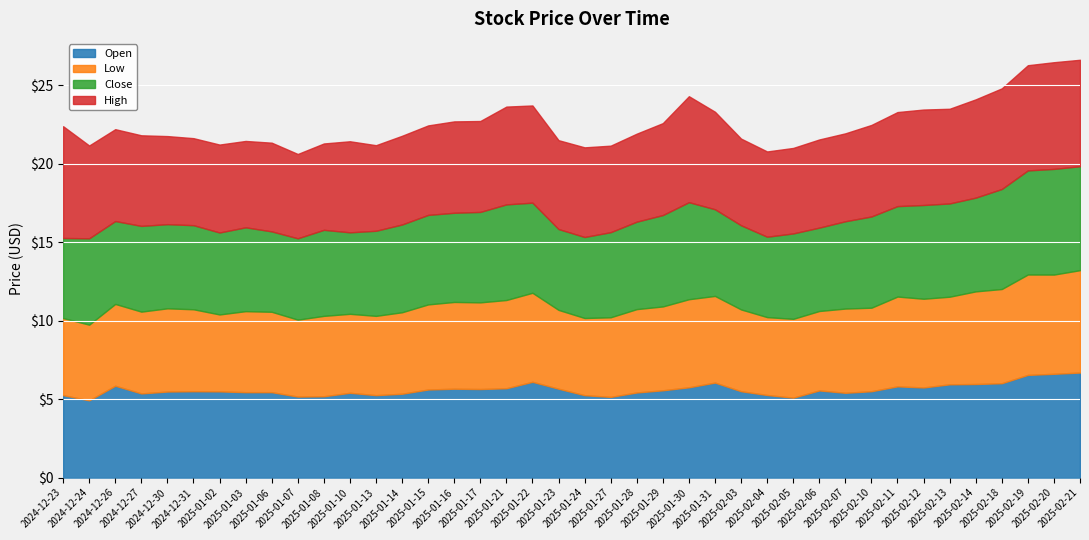

Reading left to right, list all the values displayed in this chart.

Open: 2024-12-23=5.2	2024-12-24=4.9	2024-12-26=5.8	2024-12-27=5.4	2024-12-30=5.5	2024-12-31=5.5	2025-01-02=5.5	2025-01-03=5.4	2025-01-06=5.4	2025-01-07=5.2	2025-01-08=5.2	2025-01-10=5.4	2025-01-13=5.2	2025-01-14=5.3	2025-01-15=5.6	2025-01-16=5.7	2025-01-17=5.6	2025-01-21=5.7	2025-01-22=6.1	2025-01-23=5.7	2025-01-24=5.2	2025-01-27=5.1	2025-01-28=5.4	2025-01-29=5.6	2025-01-30=5.8	2025-01-31=6.0	2025-02-03=5.5	2025-02-04=5.3	2025-02-05=5.1	2025-02-06=5.5	2025-02-07=5.4	2025-02-10=5.5	2025-02-11=5.8	2025-02-12=5.7	2025-02-13=5.9	2025-02-14=6.0	2025-02-18=6.0	2025-02-19=6.5	2025-02-20=6.6	2025-02-21=6.7
Low: 2024-12-23=4.9	2024-12-24=4.8	2024-12-26=5.2	2024-12-27=5.2	2024-12-30=5.3	2024-12-31=5.2	2025-01-02=4.9	2025-01-03=5.2	2025-01-06=5.1	2025-01-07=4.9	2025-01-08=5.1	2025-01-10=5.0	2025-01-13=5.0	2025-01-14=5.2	2025-01-15=5.4	2025-01-16=5.5	2025-01-17=5.5	2025-01-21=5.6	2025-01-22=5.7	2025-01-23=5.0	2025-01-24=4.9	2025-01-27=5.1	2025-01-28=5.3	2025-01-29=5.3	2025-01-30=5.6	2025-01-31=5.5	2025-02-03=5.2	2025-02-04=5.0	2025-02-05=5.0	2025-02-06=5.1	2025-02-07=5.4	2025-02-10=5.3	2025-02-11=5.7	2025-02-12=5.7	2025-02-13=5.6	2025-02-14=5.9	2025-02-18=6.0	2025-02-19=6.4	2025-02-20=6.3	2025-02-21=6.5
Close: 2024-12-23=5.1	2024-12-24=5.5	2024-12-26=5.3	2024-12-27=5.5	2024-12-30=5.4	2024-12-31=5.4	2025-01-02=5.2	2025-01-03=5.3	2025-01-06=5.1	2025-01-07=5.2	2025-01-08=5.5	2025-01-10=5.2	2025-01-13=5.4	2025-01-14=5.6	2025-01-15=5.7	2025-01-16=5.7	2025-01-17=5.8	2025-01-21=6.1	2025-01-22=5.7	2025-01-23=5.2	2025-01-24=5.2	2025-01-27=5.4	2025-01-28=5.6	2025-01-29=5.8	2025-01-30=6.2	2025-01-31=5.5	2025-02-03=5.4	2025-02-04=5.1	2025-02-05=5.4	2025-02-06=5.3	2025-02-07=5.6	2025-02-10=5.8	2025-02-11=5.8	2025-02-12=6.0	2025-02-13=5.9	2025-02-14=6.0	2025-02-18=6.4	2025-02-19=6.6	2025-02-20=6.7	2025-02-21=6.6
High: 2024-12-23=7.1	2024-12-24=5.9	2024-12-26=5.8	2024-12-27=5.8	2024-12-30=5.6	2024-12-31=5.5	2025-01-02=5.6	2025-01-03=5.5	2025-01-06=5.7	2025-01-07=5.4	2025-01-08=5.5	2025-01-10=5.8	2025-01-13=5.5	2025-01-14=5.7	2025-01-15=5.7	2025-01-16=5.8	2025-01-17=5.8	2025-01-21=6.2	2025-01-22=6.2	2025-01-23=5.7	2025-01-24=5.7	2025-01-27=5.5	2025-01-28=5.6	2025-01-29=5.9	2025-01-30=6.8	2025-01-31=6.2	2025-02-03=5.5	2025-02-04=5.4	2025-02-05=5.4	2025-02-06=5.6	2025-02-07=5.6	2025-02-10=5.8	2025-02-11=6.0	2025-02-12=6.1	2025-02-13=6.0	2025-02-14=6.3	2025-02-18=6.4	2025-02-19=6.7	2025-02-20=6.8	2025-02-21=6.8